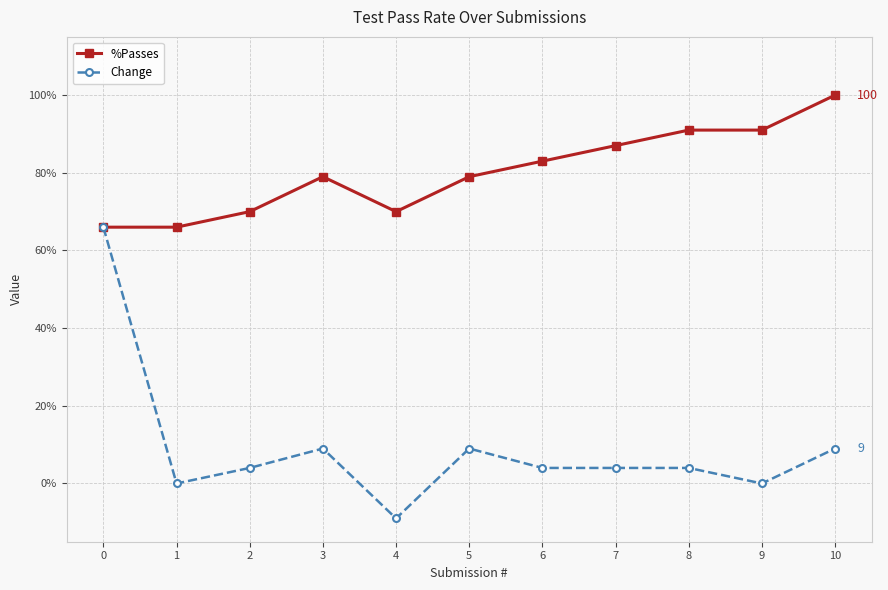

Reading left to right, list all the values displayed in this chart.

%Passes: 0=66	1=66	2=70	3=79	4=70	5=79	6=83	7=87	8=91	9=91	10=100
Change: 0=66	1=0	2=4	3=9	4=-9	5=9	6=4	7=4	8=4	9=0	10=9